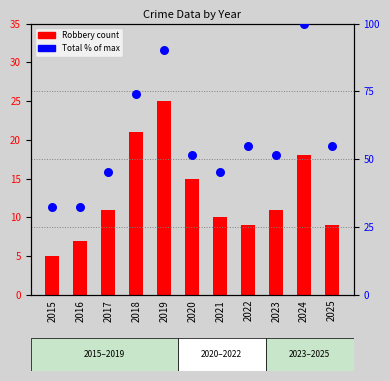

Which series reaches the minimum Y coordinate?

Robbery